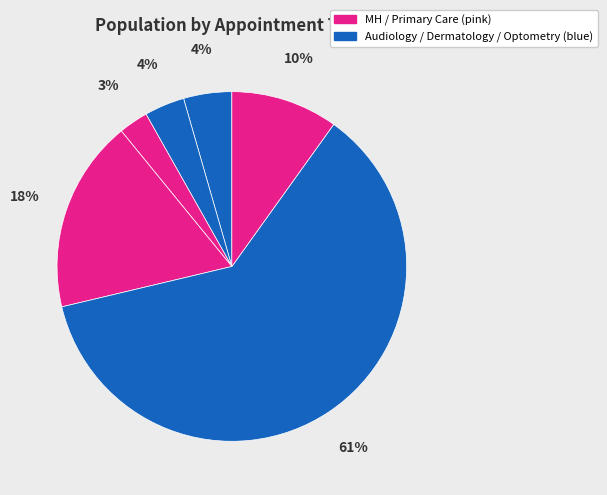

How many segments does this pie chart have?

6